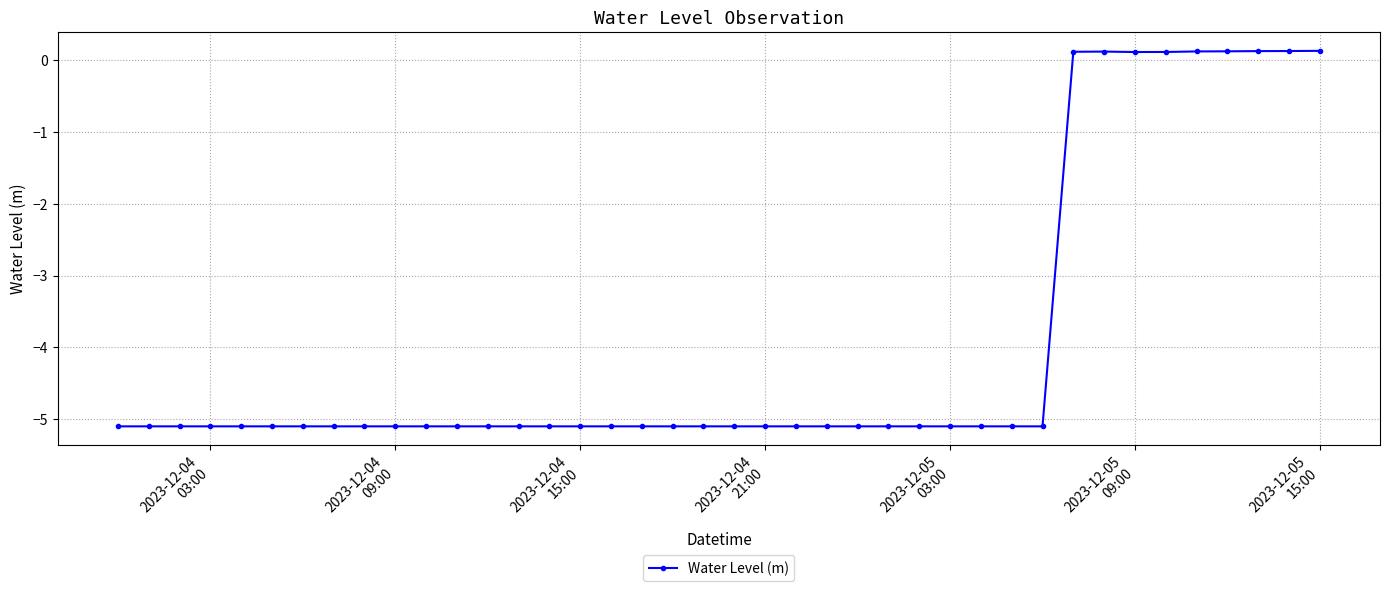

What is the average value?

-3.9